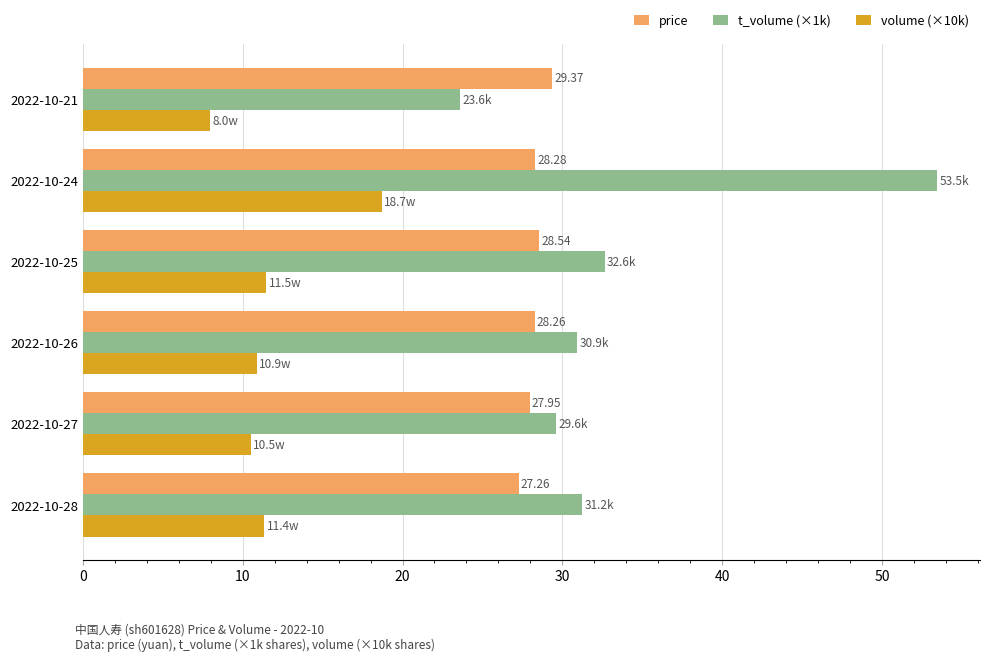

At which category is the sum across all series the highest?

2022-10-24